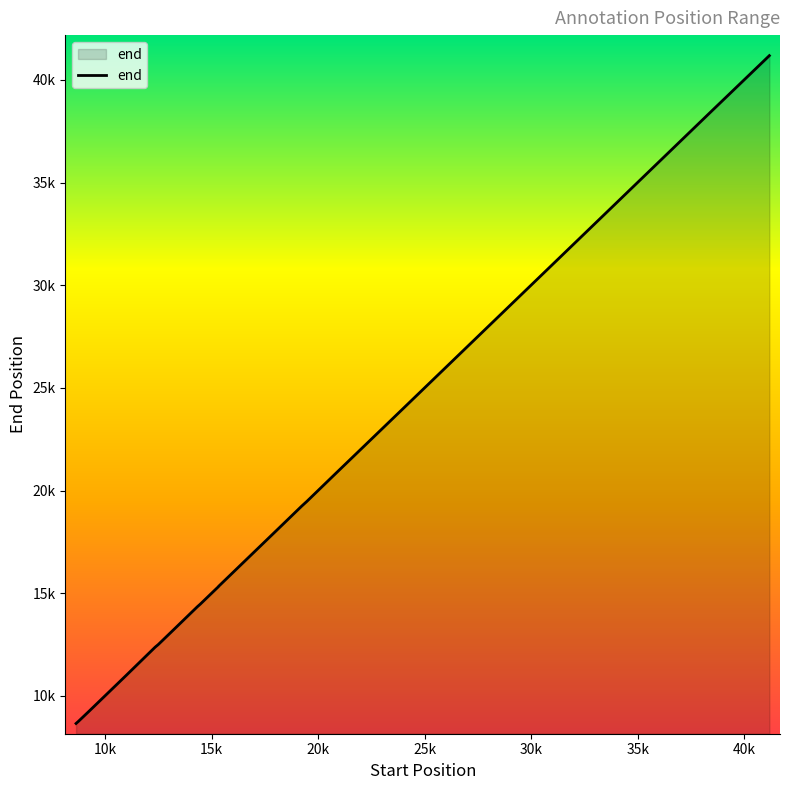

Does the chart have visible grid lines?

No